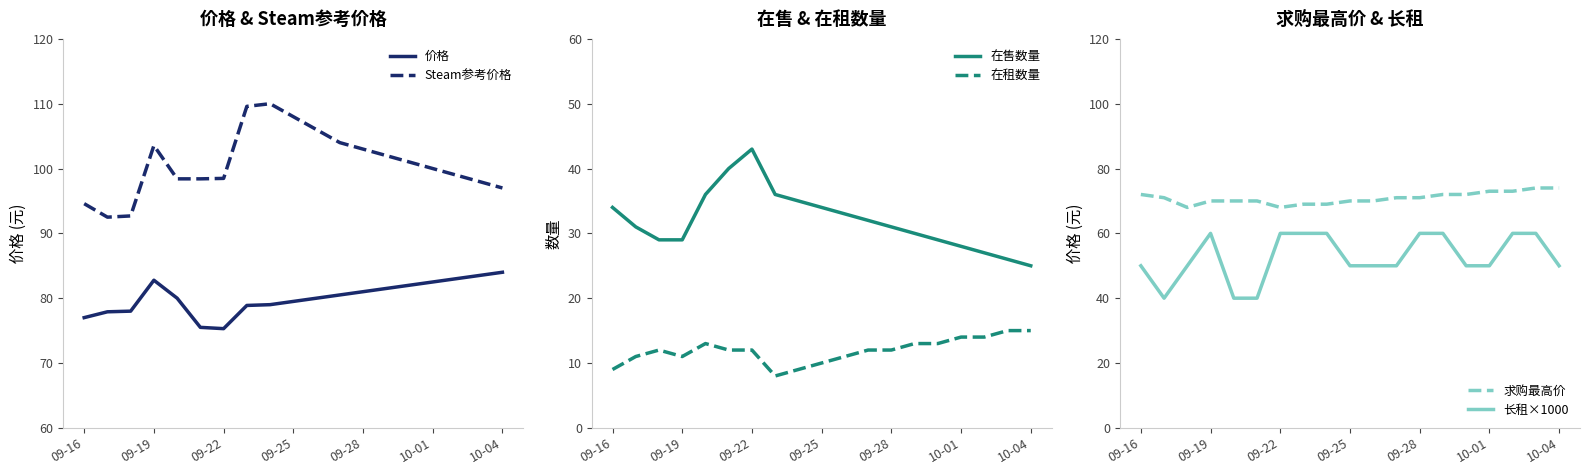

True or false: Steam参考价格 and 价格 cross at least once.

False